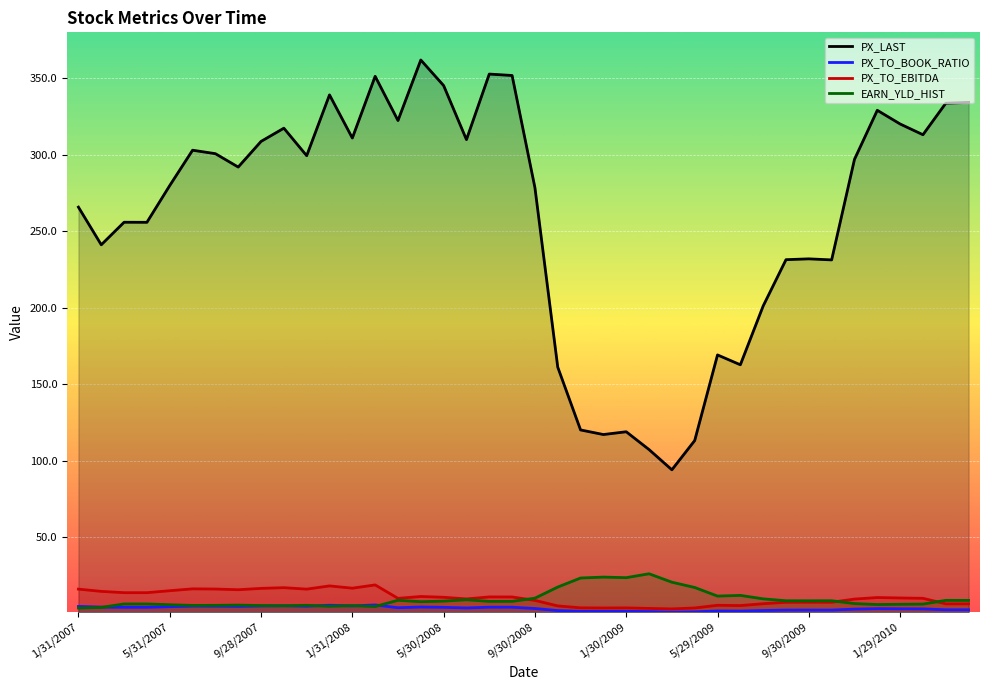

True or false: PX_TO_EBITDA has a value of 21.8 at 9/30/2008.

False